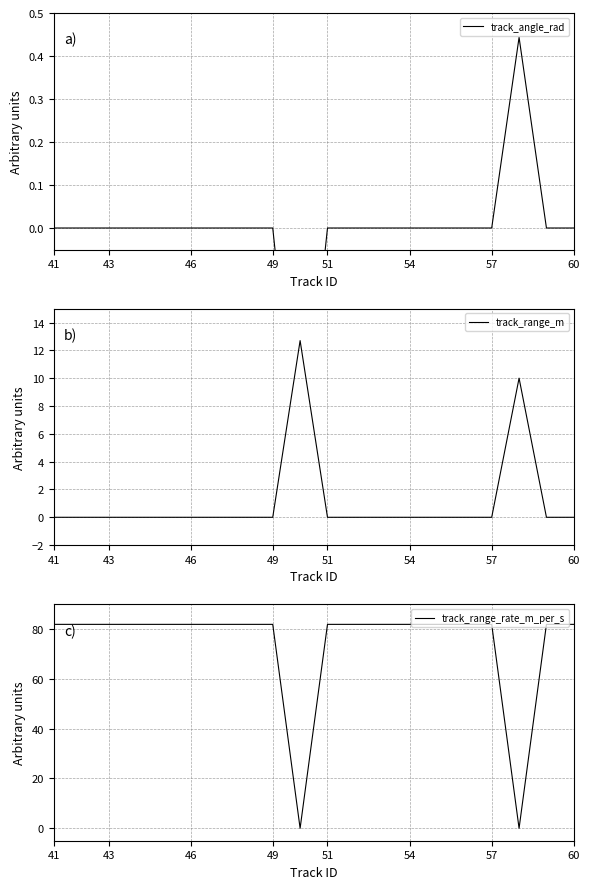

What is the maximum value shown in the chart?

81.9